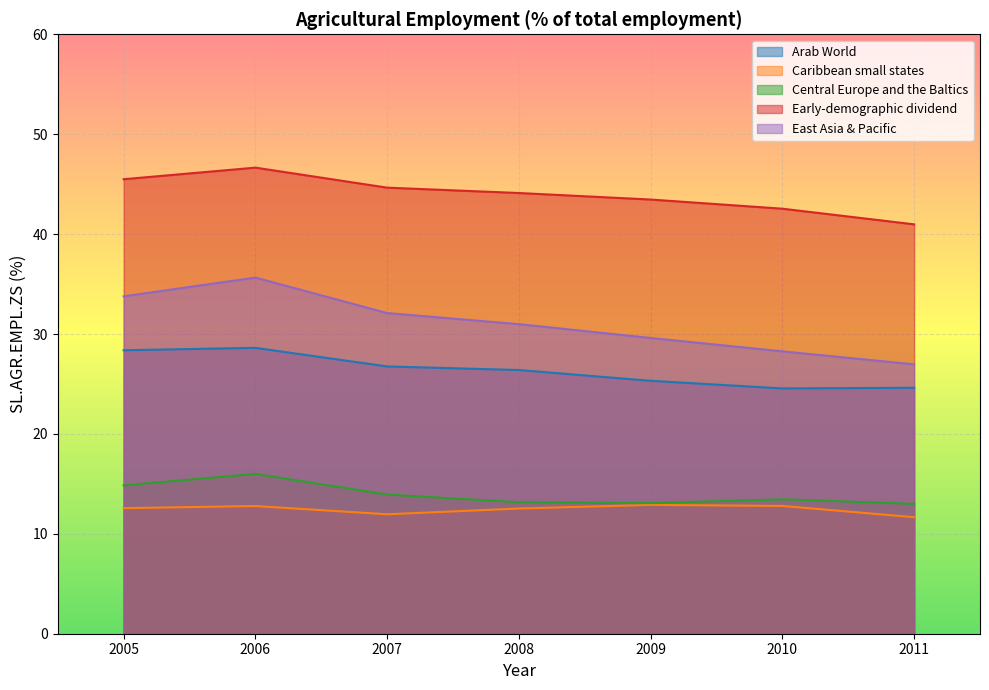

Does the chart display data point markers on the line(s)?

No